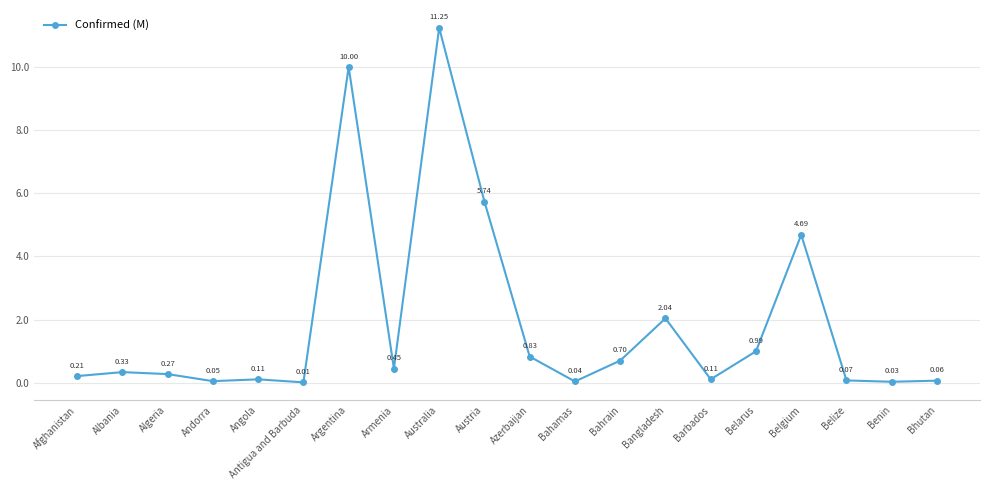

Between Belarus and Andorra, which is larger?

Belarus